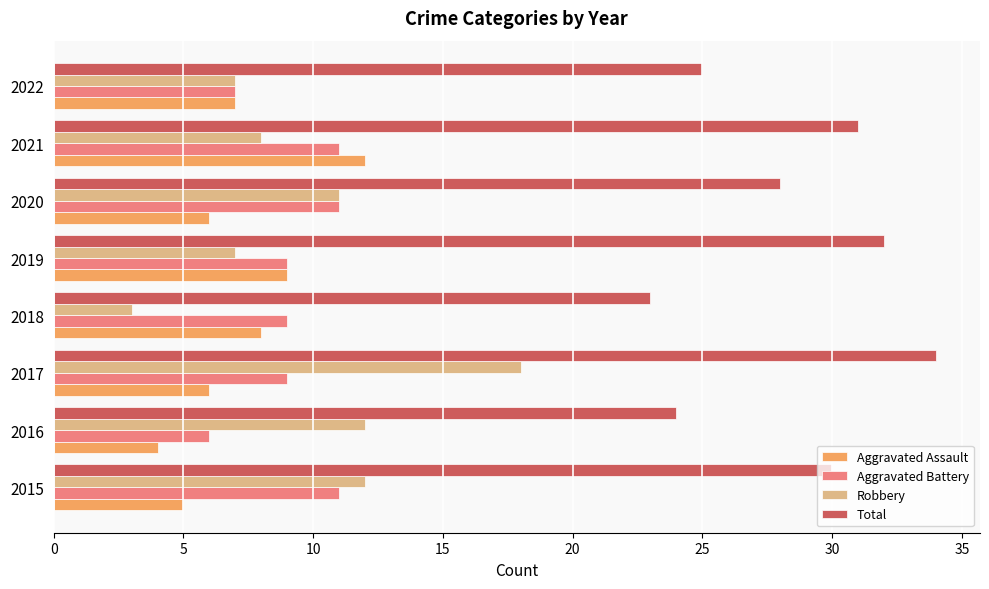

At which category is the sum across all series the highest?

2017